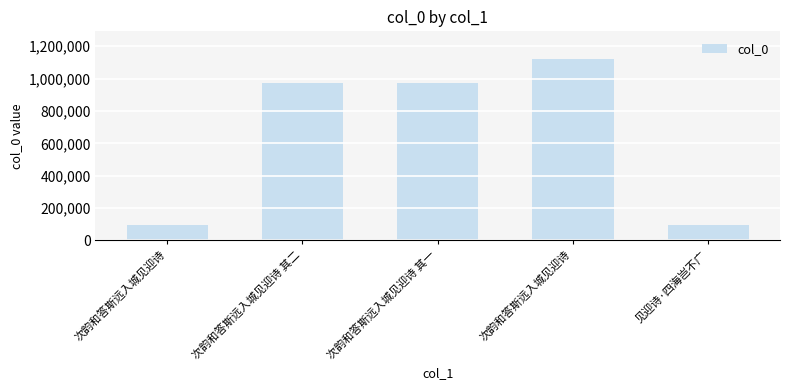

Rank the categories by value from highest to lowest.

次韵和答斯远入城见迎诗, 次韵和答斯远入城见迎诗 其一, 次韵和答斯远入城见迎诗 其二, 见迎诗·四海岂不广, 次韵和答斯远入城见迎诗